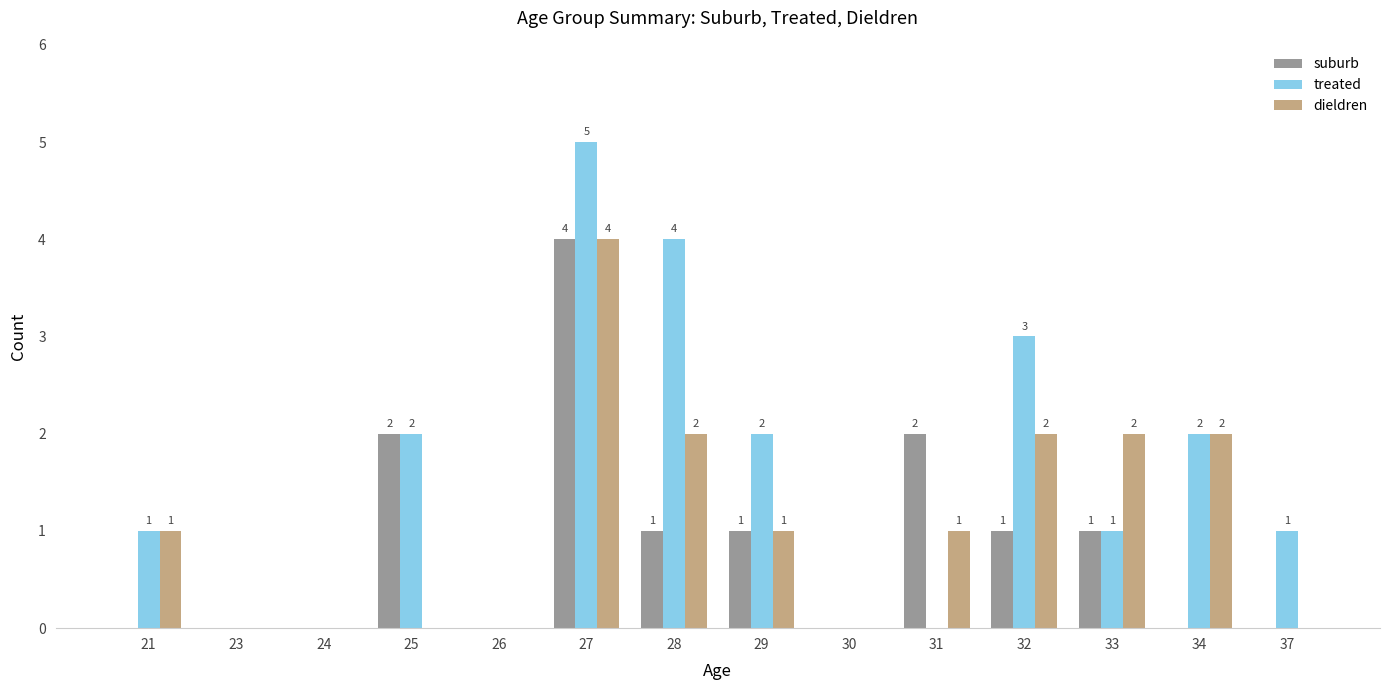

How many distinct data groups are displayed?

3